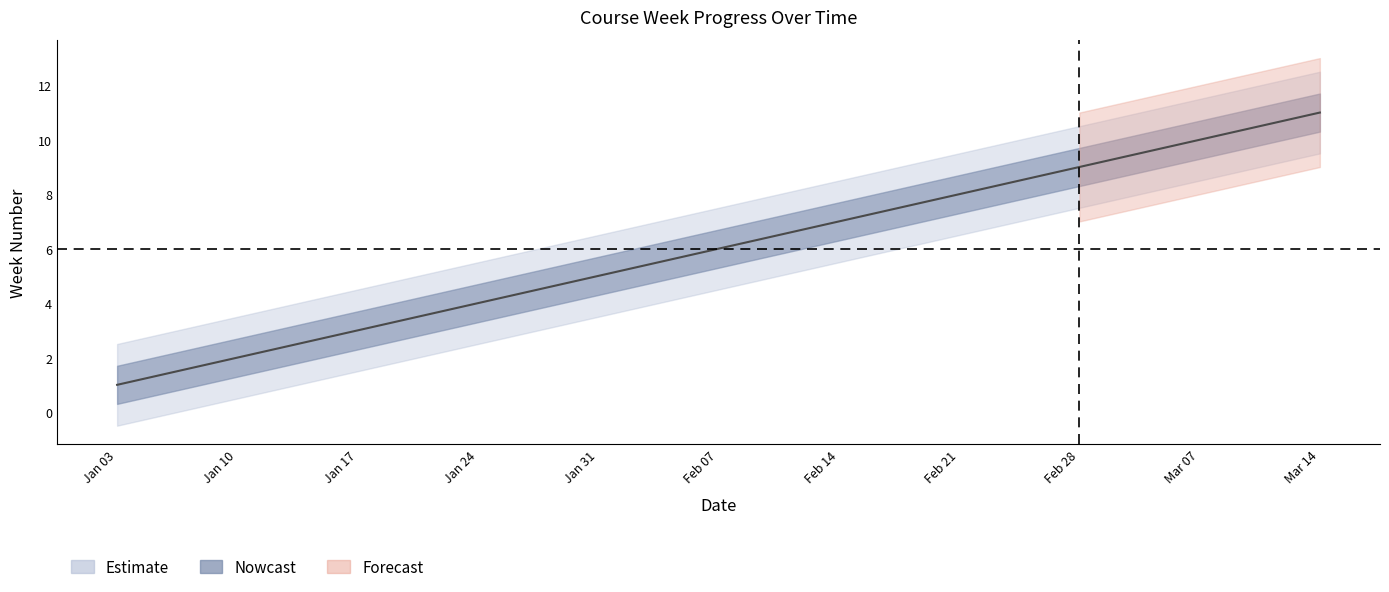

List the labels in order of value, largest first.

Mar 14, Mar 07, Feb 28, Feb 21, Feb 14, Feb 07, Jan 31, Jan 24, Jan 17, Jan 10, Jan 03